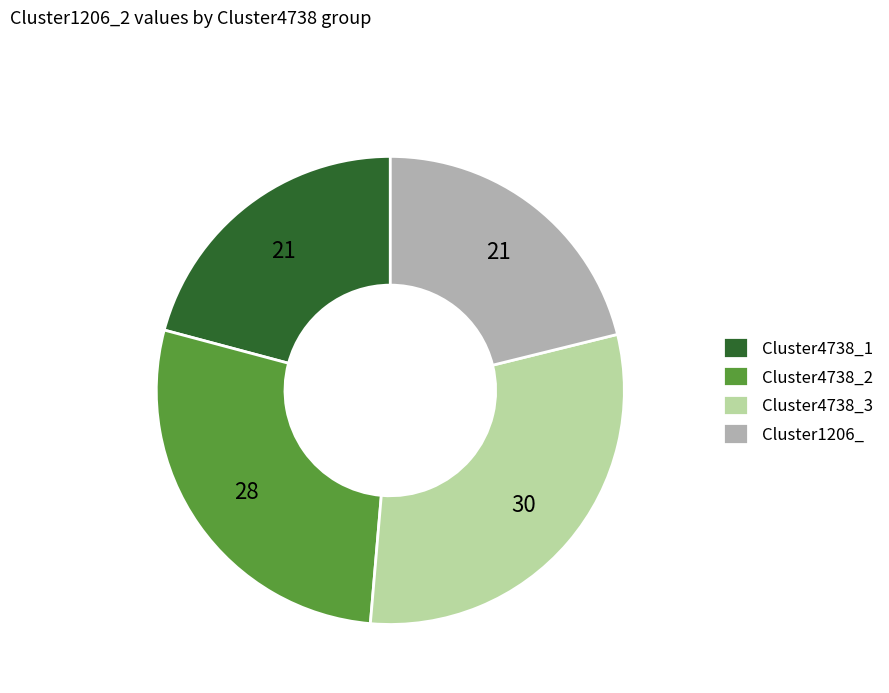

Is it true that Cluster4738_3 is 18% of the pie?

False